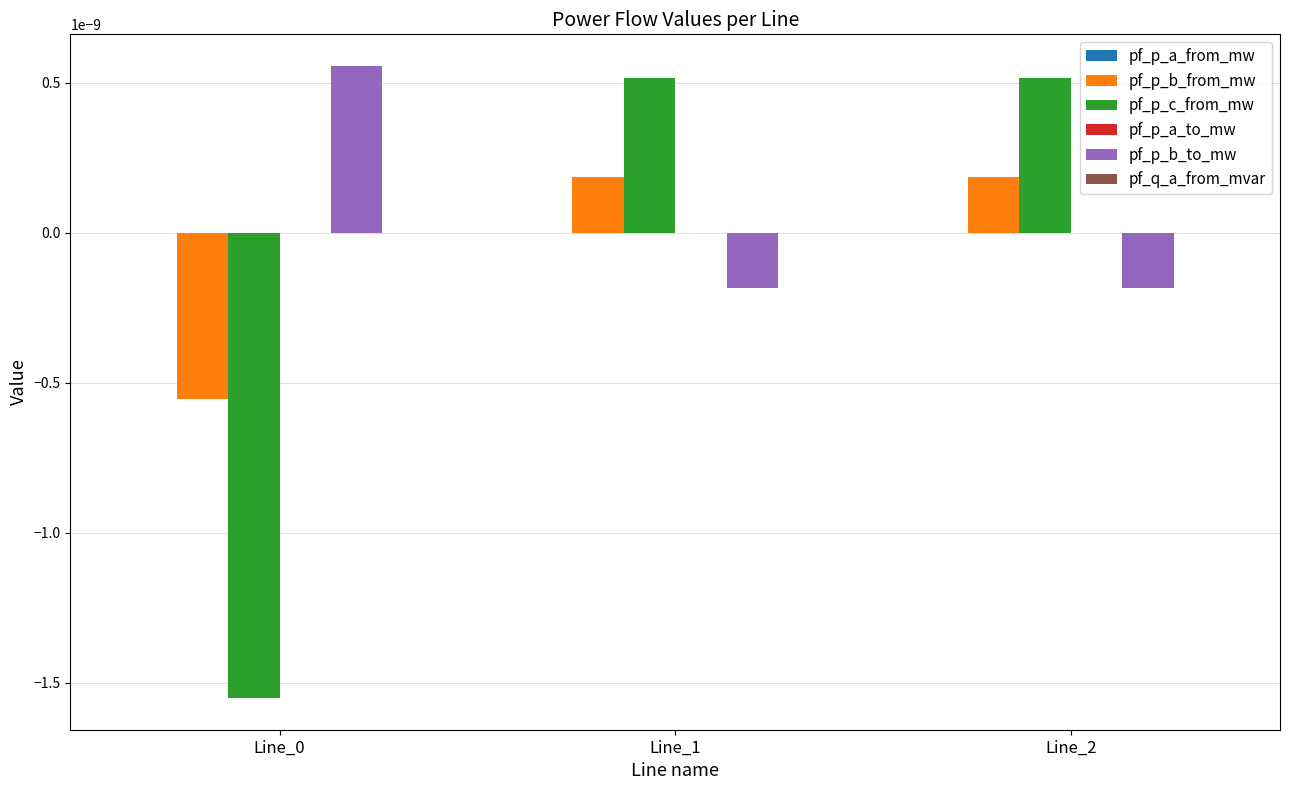

The value of pf_p_b_from_mw at Line_1 is 0.0. True or false?

True